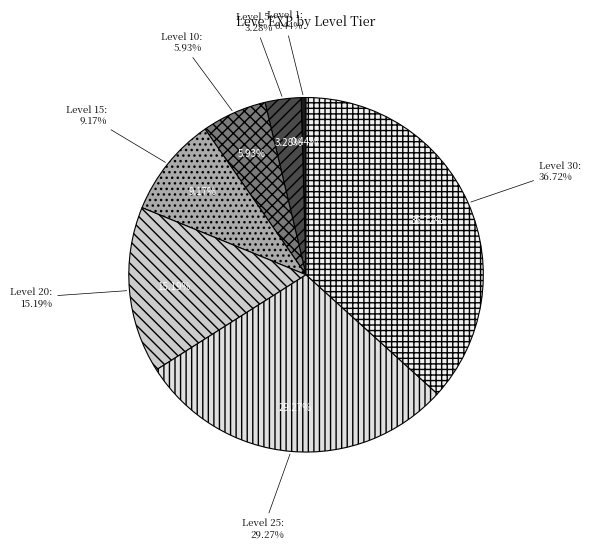

What is the smallest slice in the pie chart?

Level 1